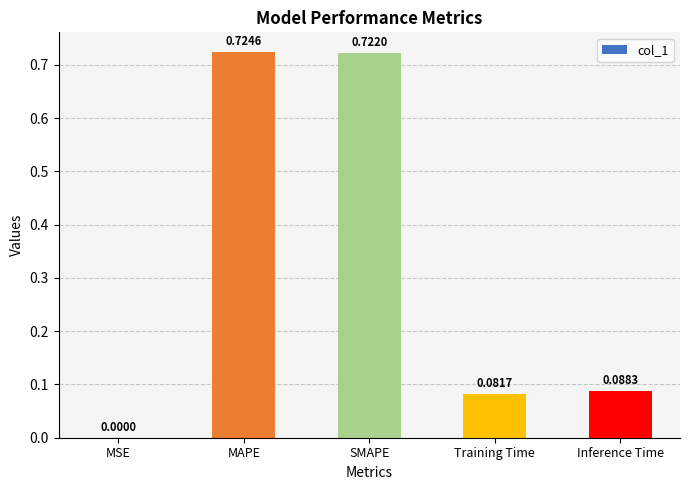

Where is the data nearest to the value 0?

MSE